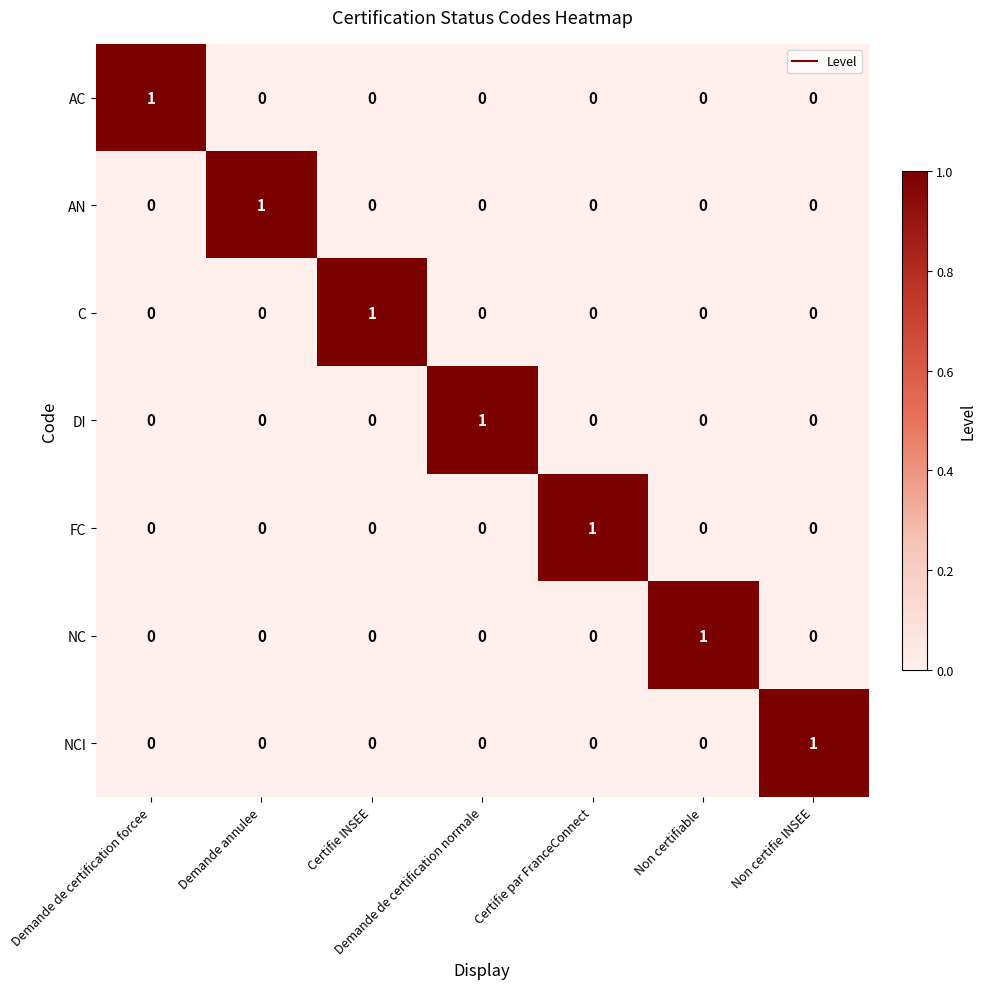

Is the value of DI at Non certifiable greater than the value of NCI at Non certifie INSEE?

No